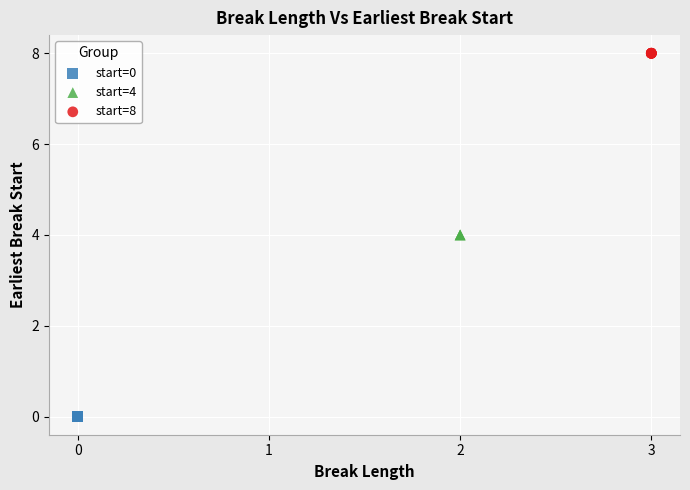

Which series reaches the minimum Y coordinate?

start=0